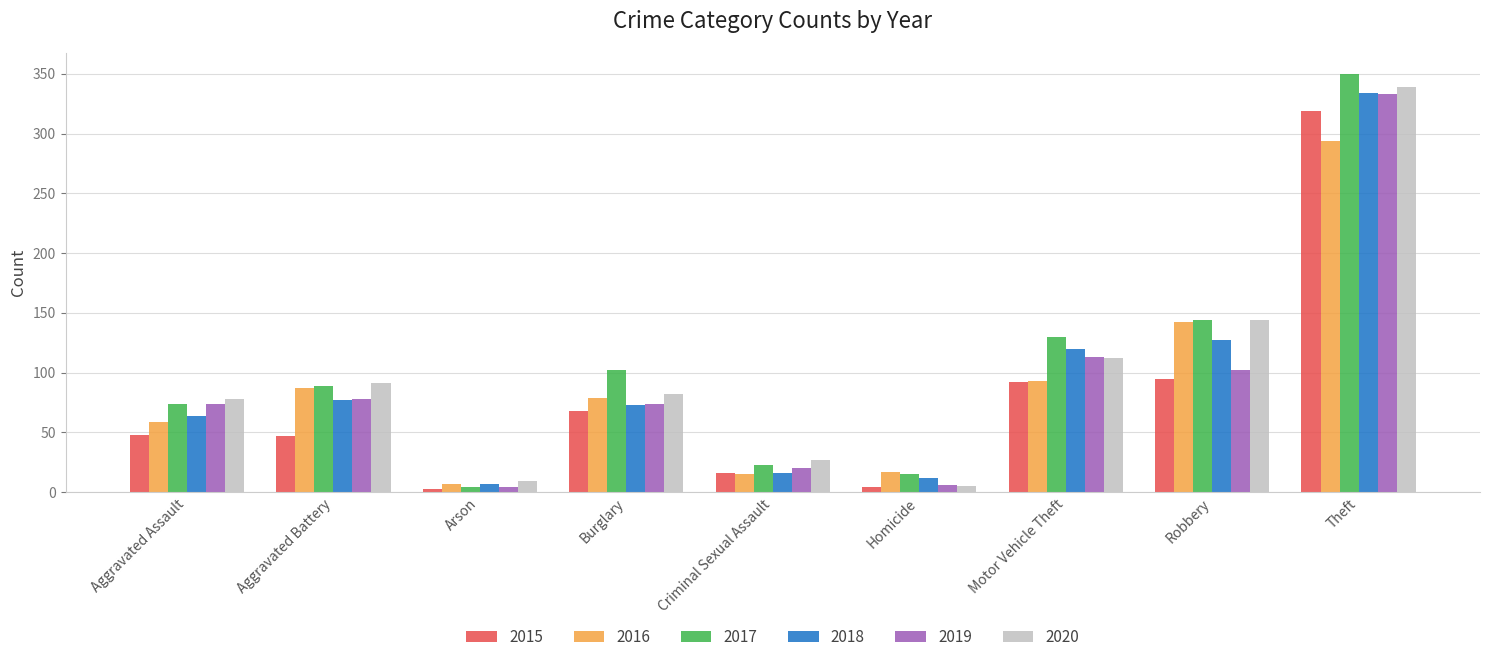

What is the maximum value for 2020?

339